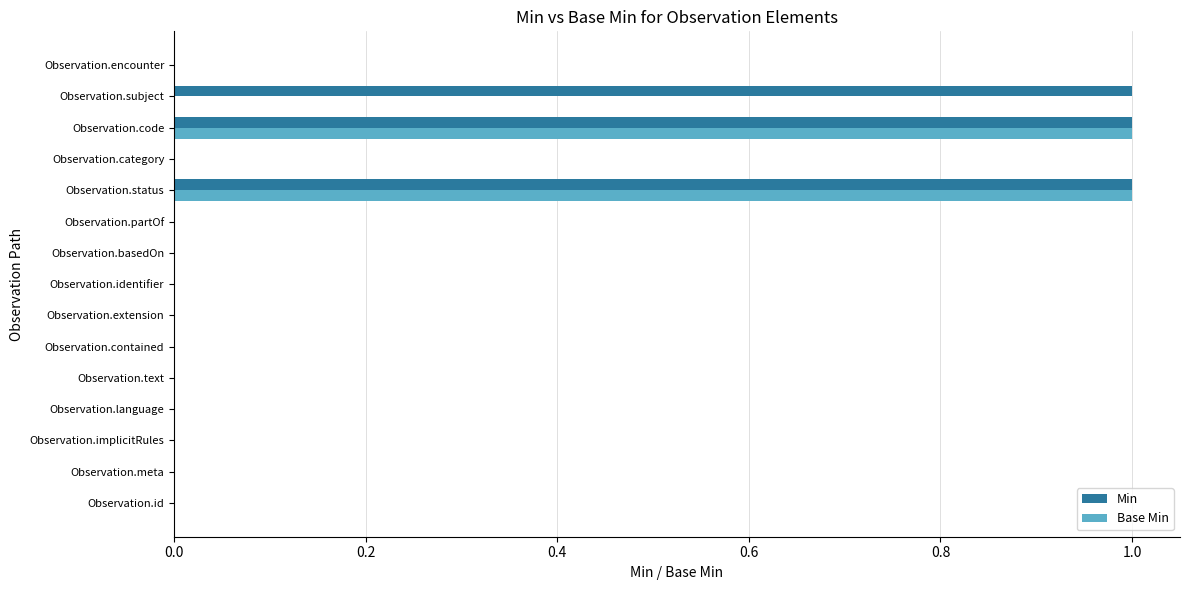

What is the maximum value for Min?

1